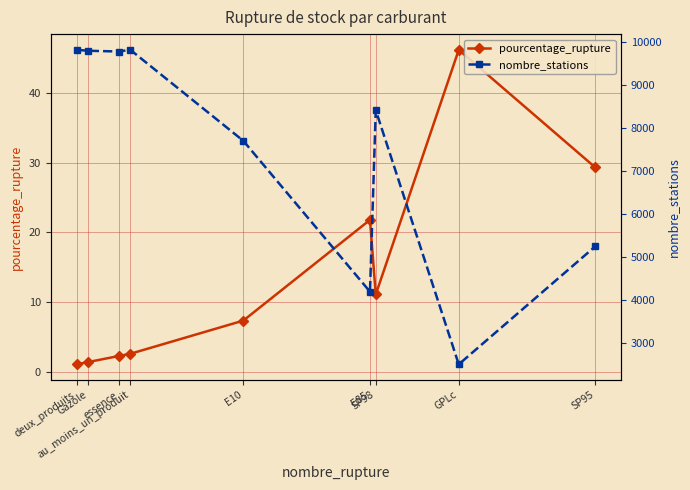

At which category is the sum across all series the highest?

au_moins_un_produit